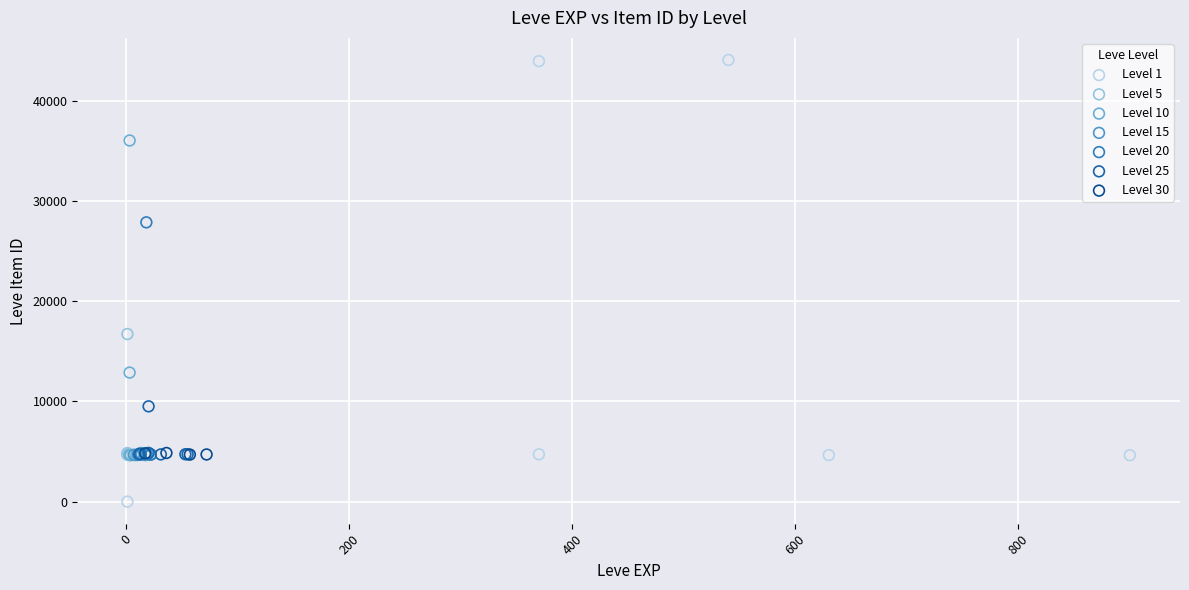

Which series has the largest Y range (max minus min)?

Level 1